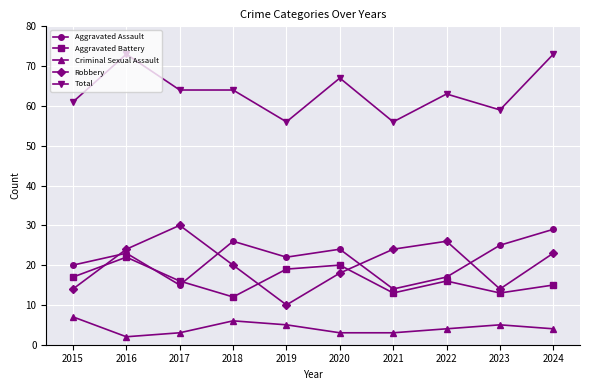

The Robbery series shows 3 at 2015. True or false?

False